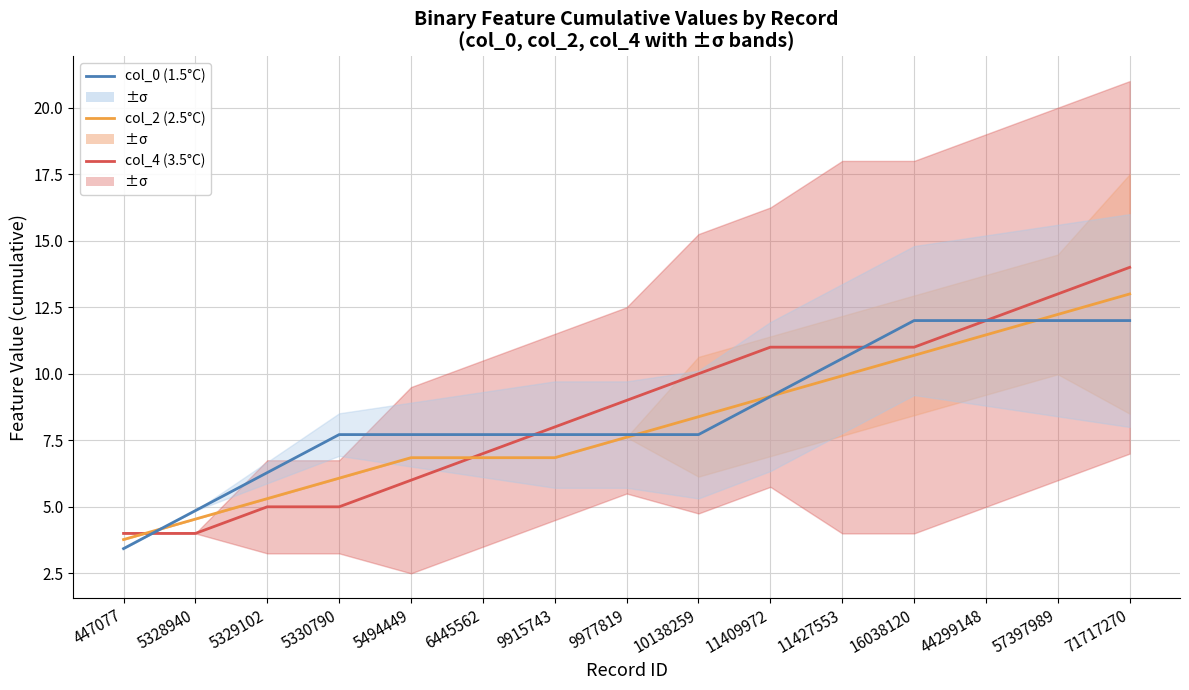

Reading left to right, list all the values displayed in this chart.

col_4 (3.5°C): 447077=4.0	5328940=4.0	5329102=5.0	5330790=5.0	5494449=6.0	6445562=7.0	9915743=8.0	9977819=9.0	10138259=10.0	11409972=11.0	11427553=11.0	16038120=11.0	44299148=12.0	57397989=13.0	71717270=14.0
col_2 (2.5°C): 447077=3.8	5328940=4.5	5329102=5.3	5330790=6.1	5494449=6.8	6445562=6.8	9915743=6.8	9977819=7.6	10138259=8.4	11409972=9.2	11427553=9.9	16038120=10.7	44299148=11.5	57397989=12.2	71717270=13.0
col_0 (1.5°C): 447077=3.4	5328940=4.9	5329102=6.3	5330790=7.7	5494449=7.7	6445562=7.7	9915743=7.7	9977819=7.7	10138259=7.7	11409972=9.1	11427553=10.6	16038120=12.0	44299148=12.0	57397989=12.0	71717270=12.0